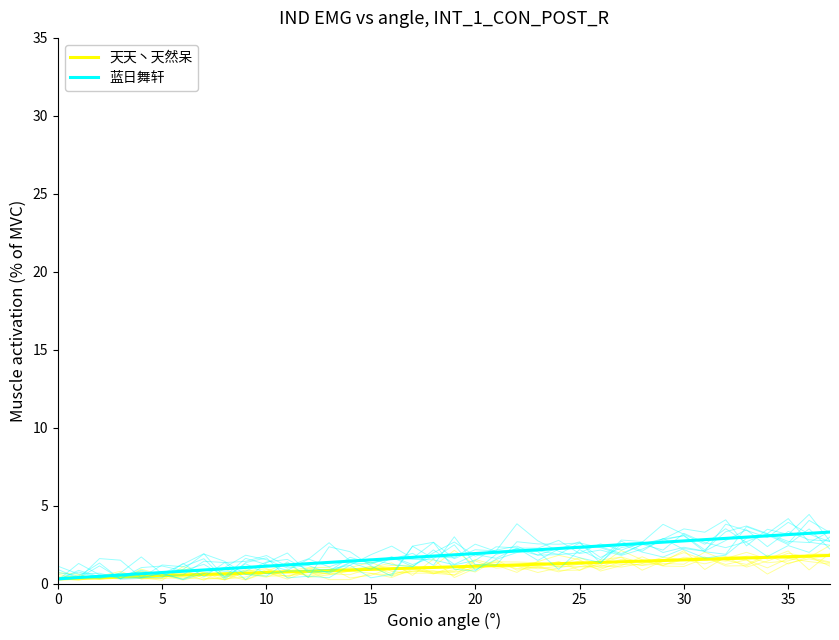

Which series has the largest range (max minus min)?

蓝日舞轩